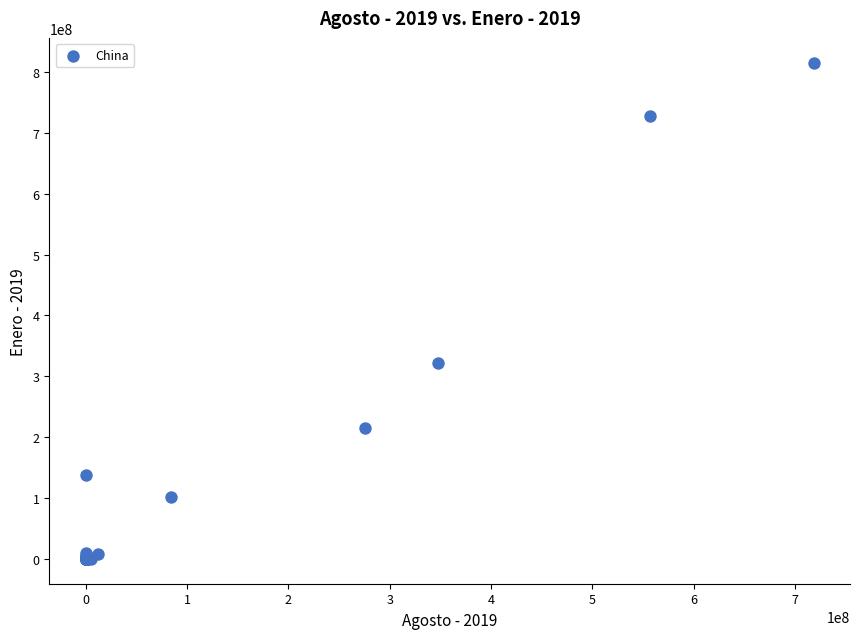

What Y value in the scatter plot is closest to 407700125?

321682952.0